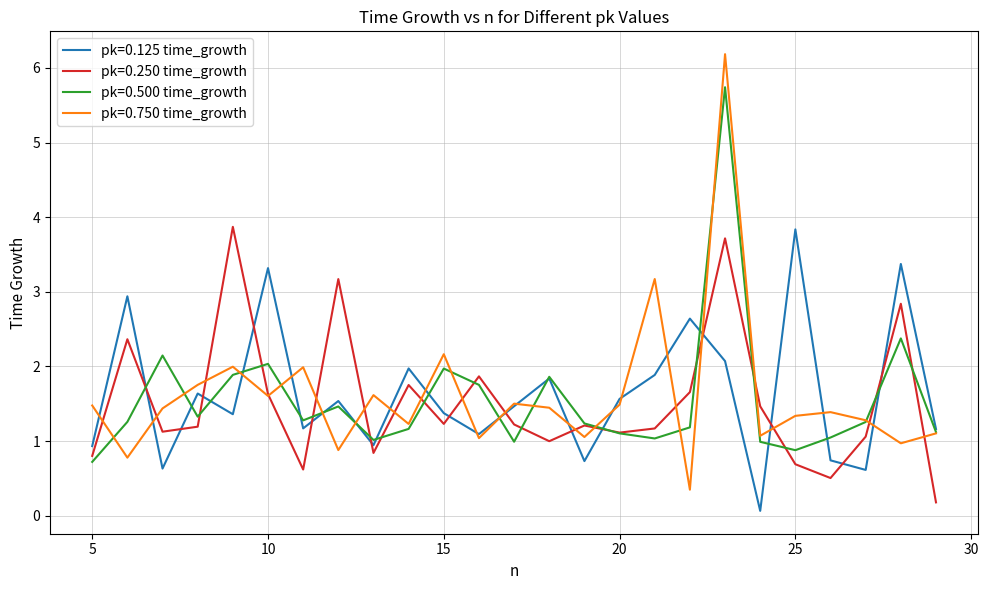

What is the value of the pk=0.500 time_growth point at the 5th from the left?

1.9